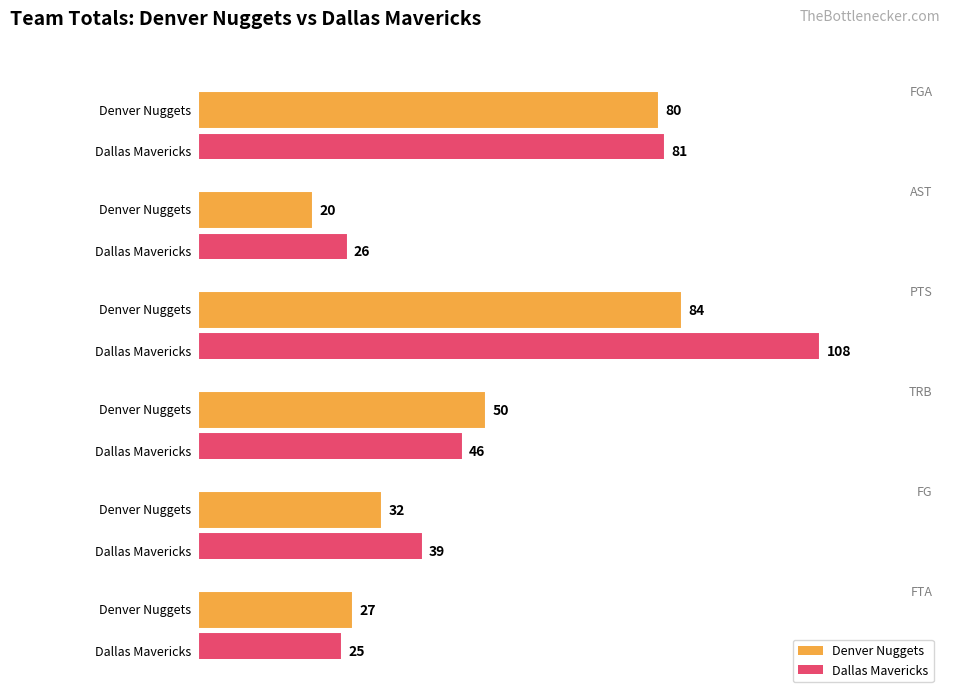

How many bars are there in total?

12